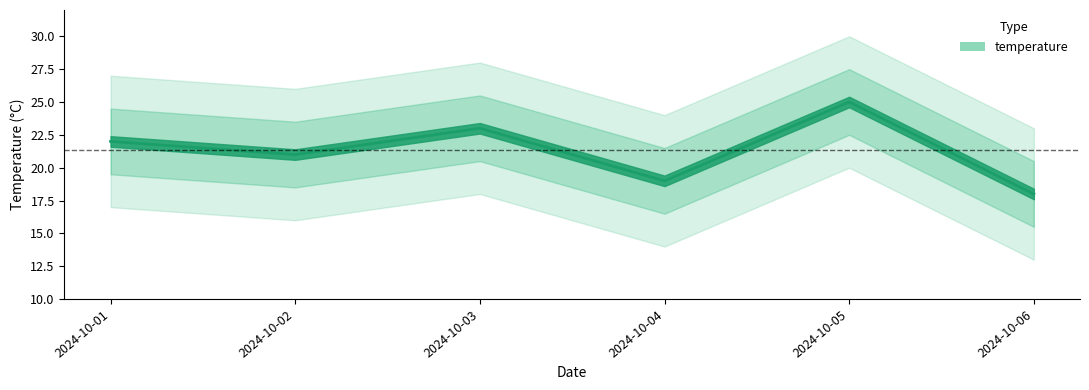

What value does the data have at 2024-10-03?

23